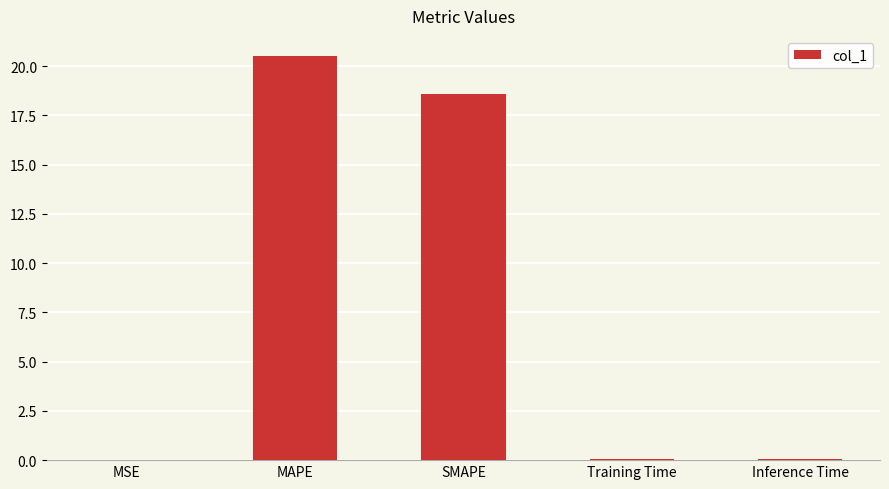

What is the ratio of the value at MAPE to the value at SMAPE?

1.1